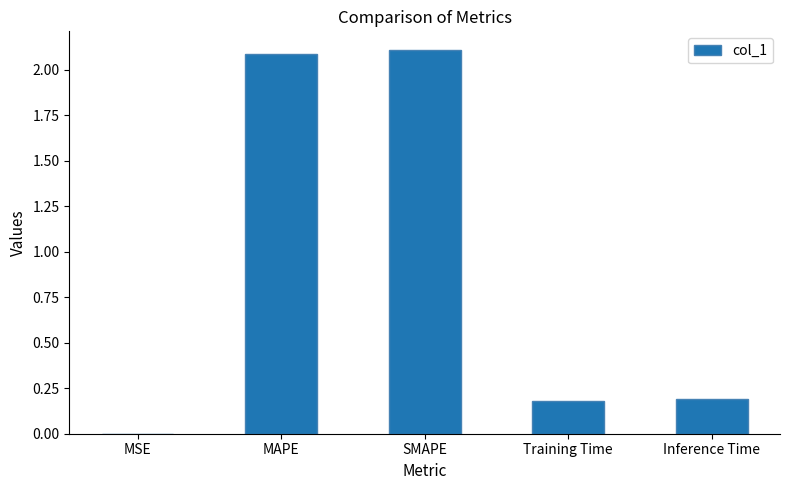

True or false: the data shows 3.6 at MAPE.

False